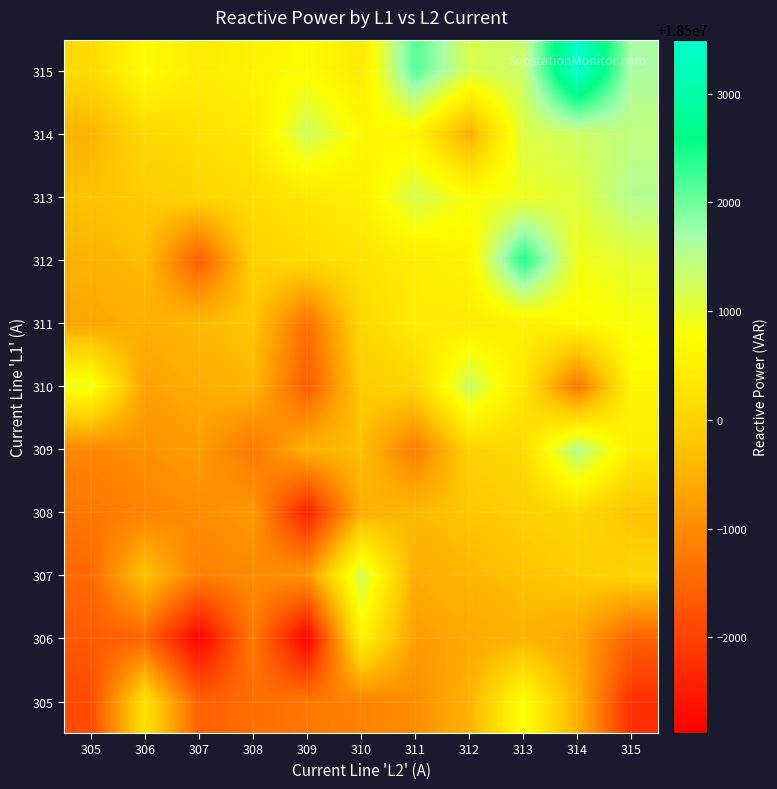

Reading left to right, list all the values displayed in this chart.

305: 305=18498129.5	306=18500256.0	307=18498429.5	308=18498579.5	309=18498729.5	310=18498879.5	311=18499029.5	312=18499524.0	313=18500807.5	314=18499479.5	315=18497752.0
306: 305=18498329.5	306=18498479.5	307=18497136.0	308=18498779.5	309=18497120.0	310=18500559.0	311=18499229.5	312=18499379.5	313=18499529.5	314=18499339.0	315=18498428.0
307: 305=18498529.5	306=18499742.0	307=18498829.5	308=18498979.5	309=18499129.5	310=18501233.0	311=18499429.5	312=18499579.5	313=18499729.5	314=18499879.5	315=18500029.5
308: 305=18498729.5	306=18498879.5	307=18499029.5	308=18499179.5	309=18497556.0	310=18499479.5	311=18499629.5	312=18499779.5	313=18499929.5	314=18500079.5	315=18499746.5
309: 305=18498929.5	306=18499079.5	307=18499229.5	308=18498726.0	309=18499529.5	310=18499679.5	311=18498784.0	312=18499979.5	313=18500129.5	314=18501529.0	315=18500429.5
310: 305=18500905.0	306=18499279.5	307=18499429.5	308=18499594.5	309=18498354.0	310=18499879.5	311=18500029.5	312=18501297.0	313=18500329.5	314=18498689.0	315=18500629.5
311: 305=18499329.5	306=18499479.5	307=18499629.5	308=18499779.5	309=18498617.0	310=18500079.5	311=18500426.0	312=18500379.5	313=18500529.5	314=18500679.5	315=18500829.5
312: 305=18499529.5	306=18499679.5	307=18498361.0	308=18499979.5	309=18500129.5	310=18500279.5	311=18500429.5	312=18500579.5	313=18502426.0	314=18500879.5	315=18501029.5
313: 305=18499729.5	306=18499879.5	307=18500029.5	308=18500179.5	309=18500329.5	310=18500479.5	311=18501190.0	312=18500779.5	313=18500929.5	314=18501079.5	315=18501547.0
314: 305=18499523.0	306=18500079.5	307=18500229.5	308=18500379.5	309=18501263.5	310=18500679.5	311=18500565.0	312=18499450.0	313=18501129.5	314=18501279.5	315=18501429.5
315: 305=18500129.5	306=18500729.0	307=18500429.5	308=18500579.5	309=18500729.5	310=18500376.0	311=18502135.0	312=18501179.5	313=18501329.5	314=18503496.0	315=18501629.5